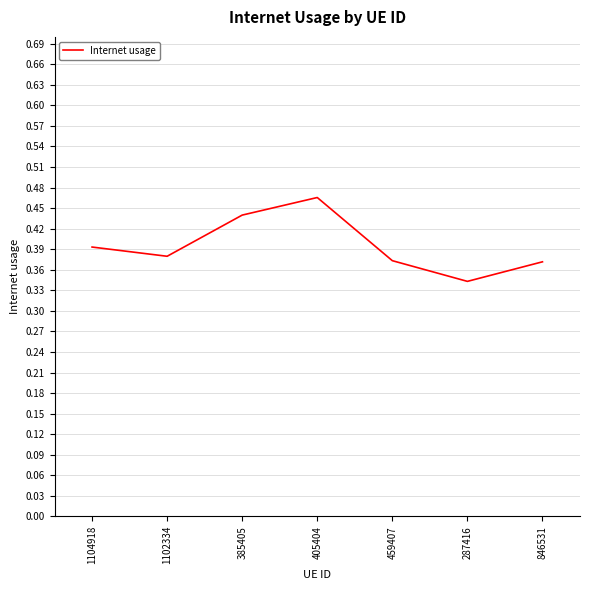

At which category does the data reach its first local peak?

405404